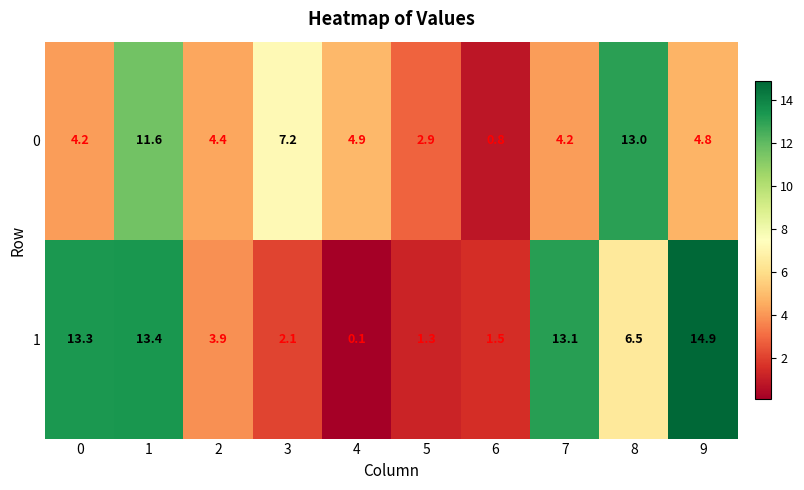

Reading left to right, extract all data points from this chart.

0: 0=4.2	1=11.6	2=4.4	3=7.2	4=4.9	5=2.9	6=0.8	7=4.2	8=13.0	9=4.8
1: 0=13.3	1=13.4	2=3.9	3=2.1	4=0.1	5=1.3	6=1.5	7=13.1	8=6.5	9=14.9